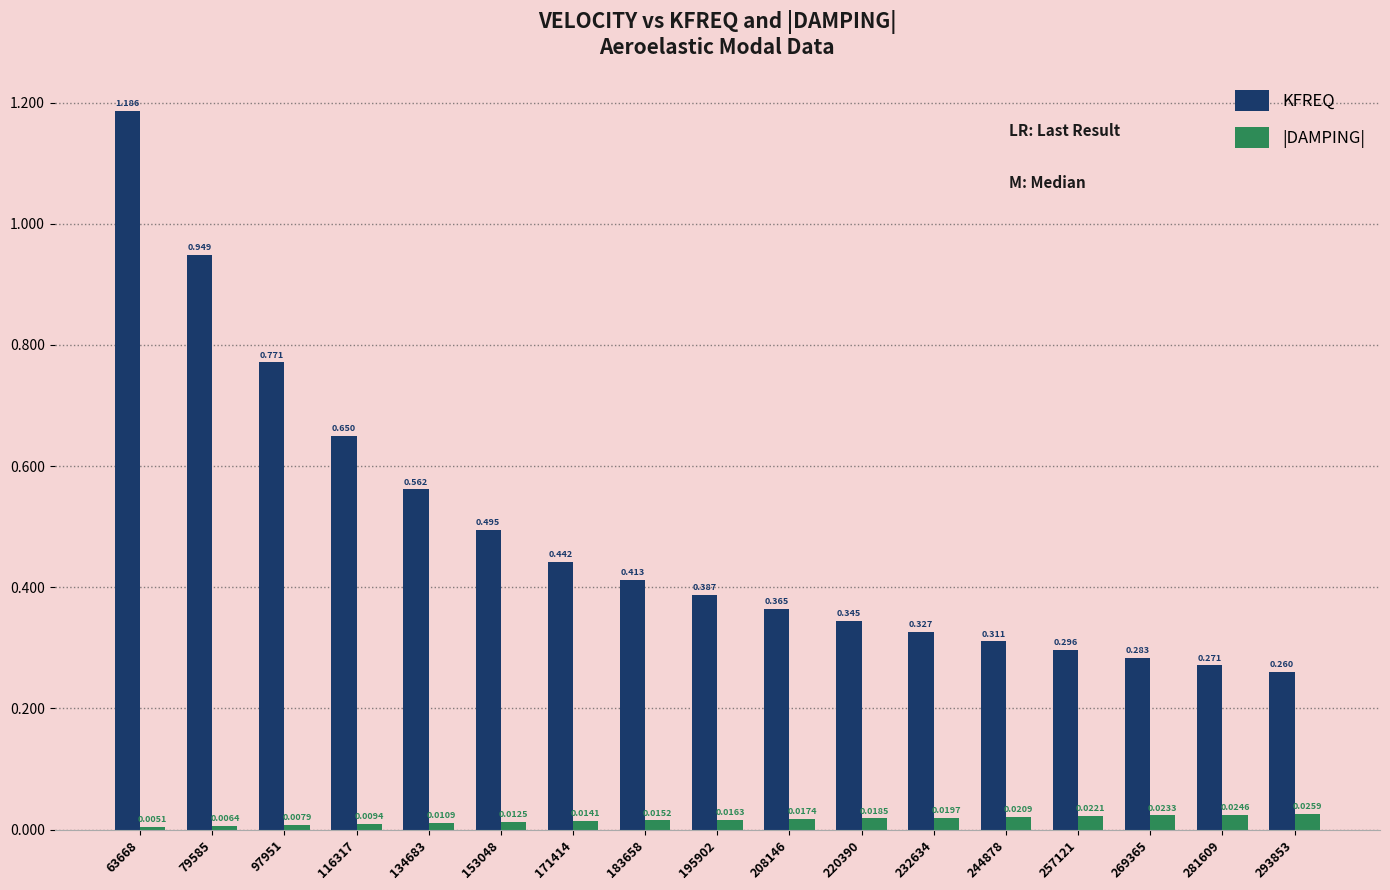

At which label is |DAMPING| closest to 0?

63668